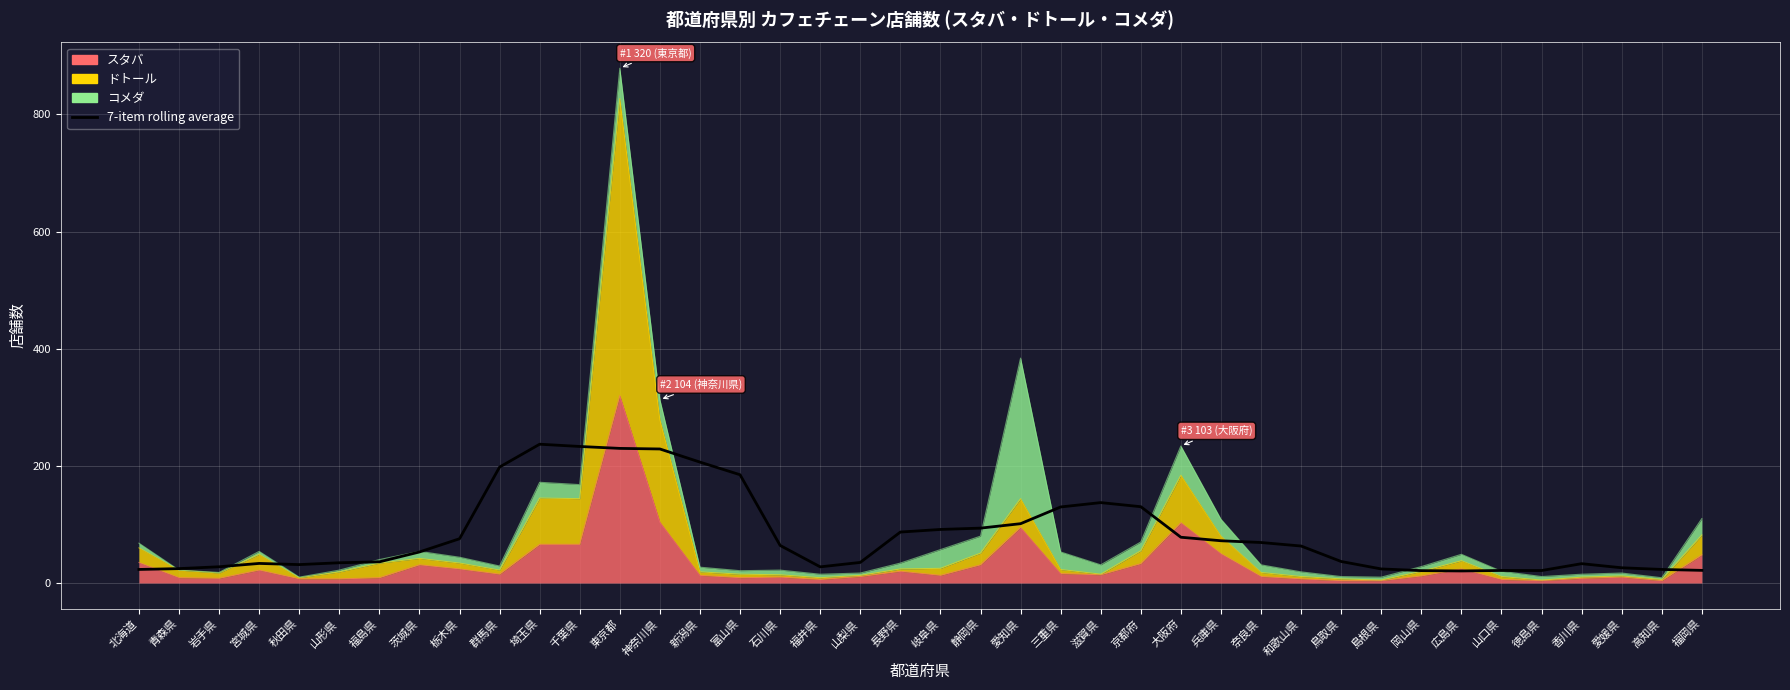

Where is the first local minimum?

秋田県